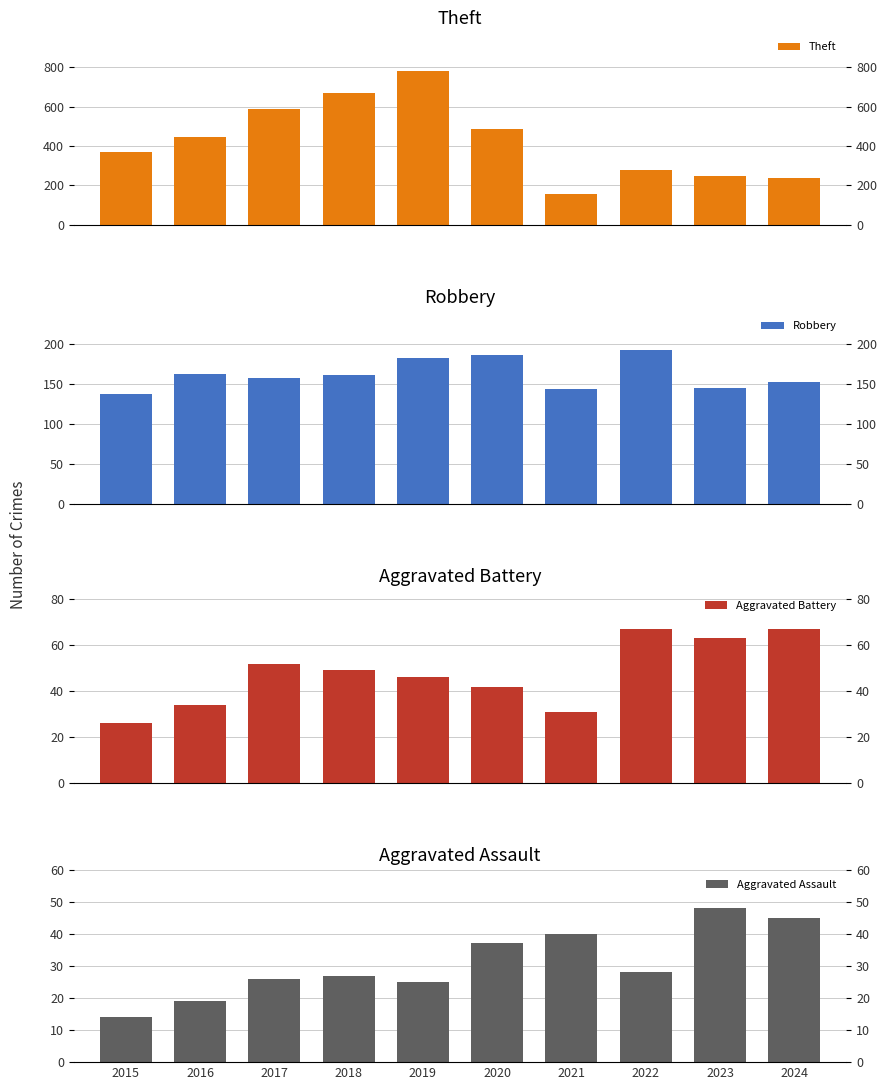

At which label is Theft closest to 469?

2020